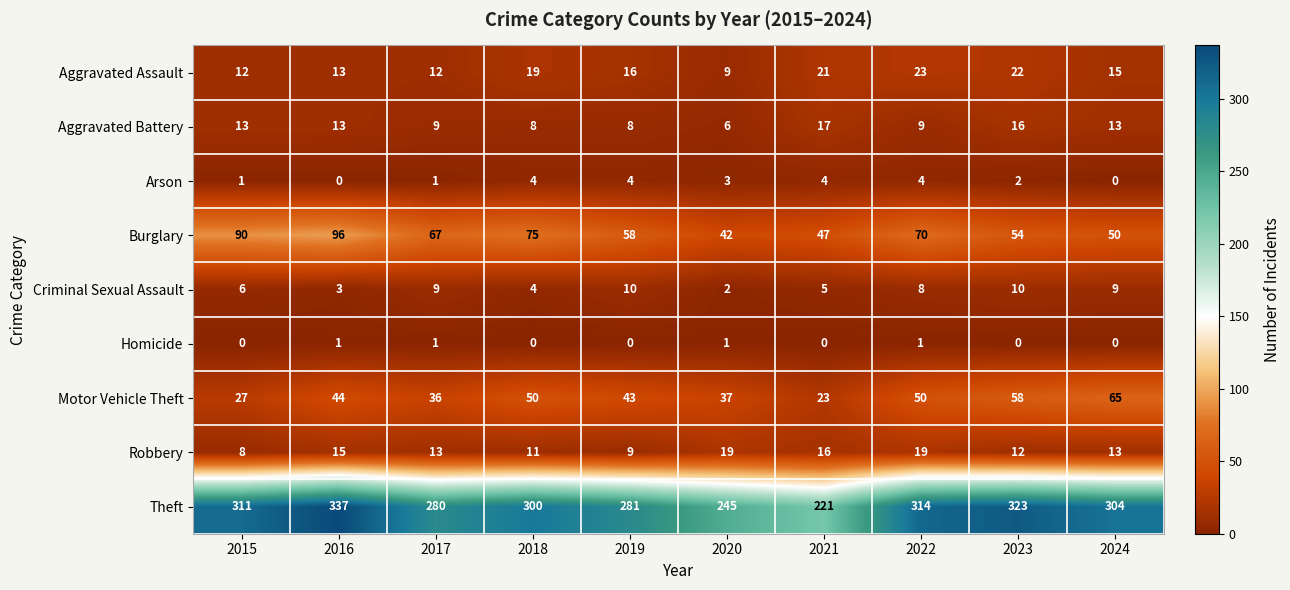

Rank the series by their maximum value, from highest to lowest.

Theft, Burglary, Motor Vehicle Theft, Aggravated Assault, Robbery, Aggravated Battery, Criminal Sexual Assault, Arson, Homicide